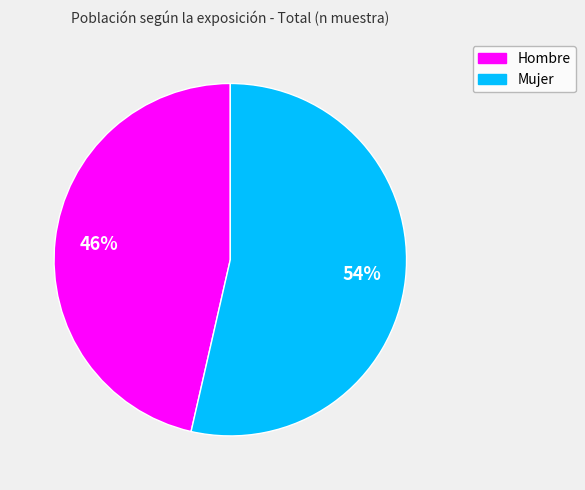

Count the number of slices in the pie.

2